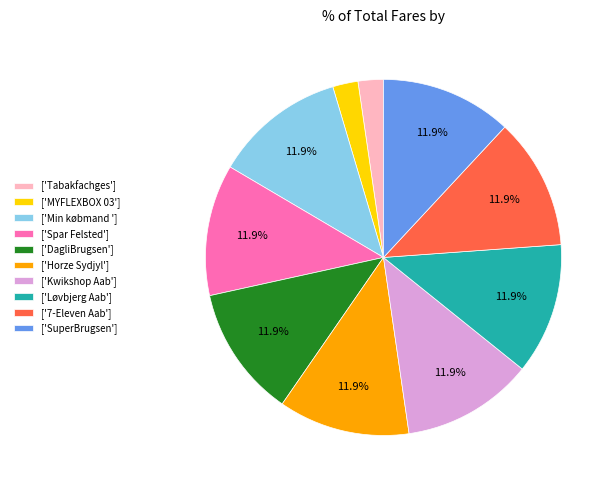

Does ['7-Eleven Aab'] account for over 50% of the chart?

No